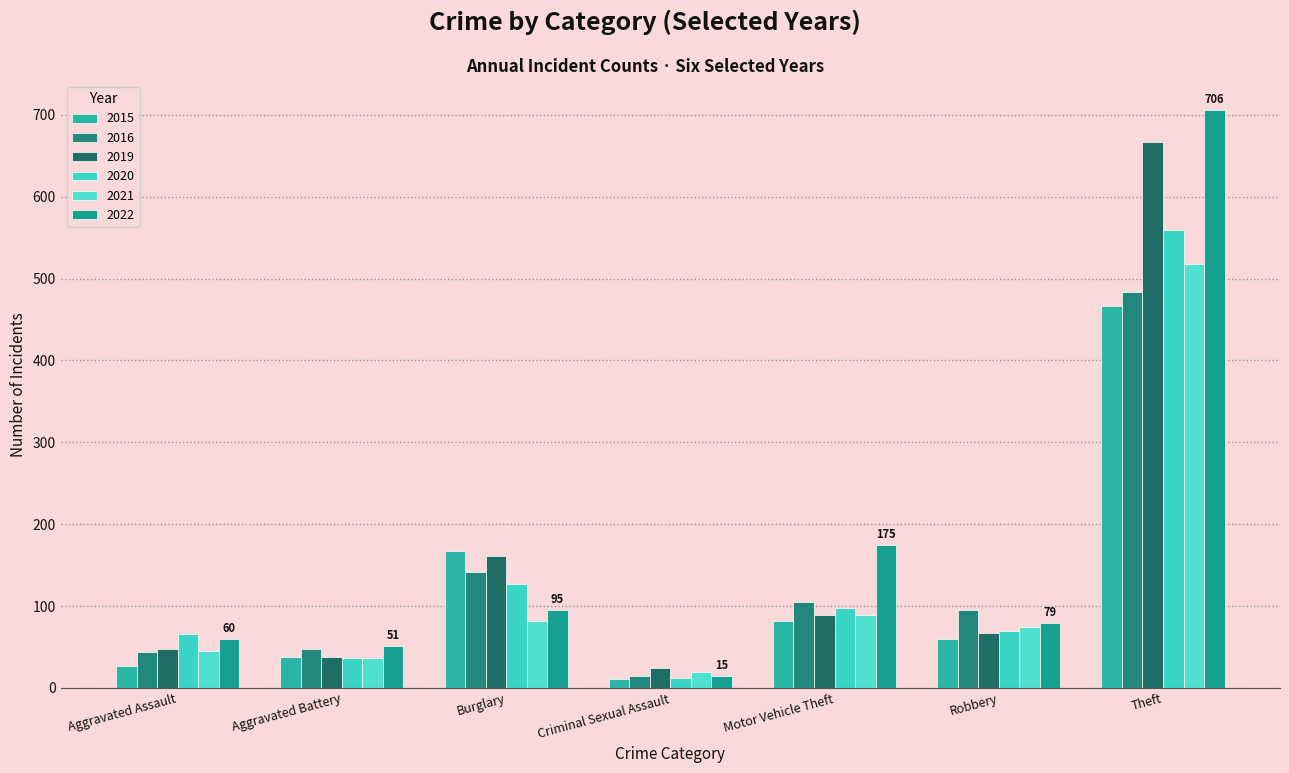

What is the total value across all series at Robbery?

444